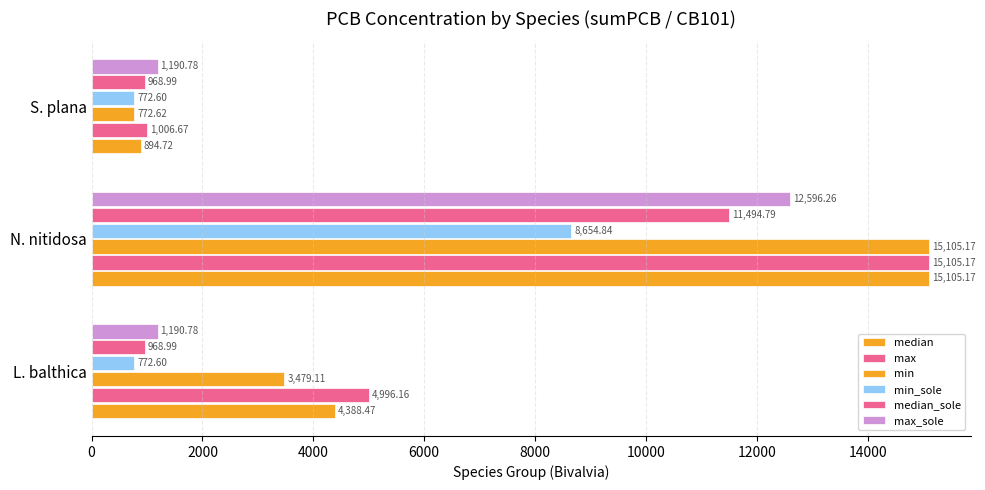

How many values in the median series exceed 4388?

2